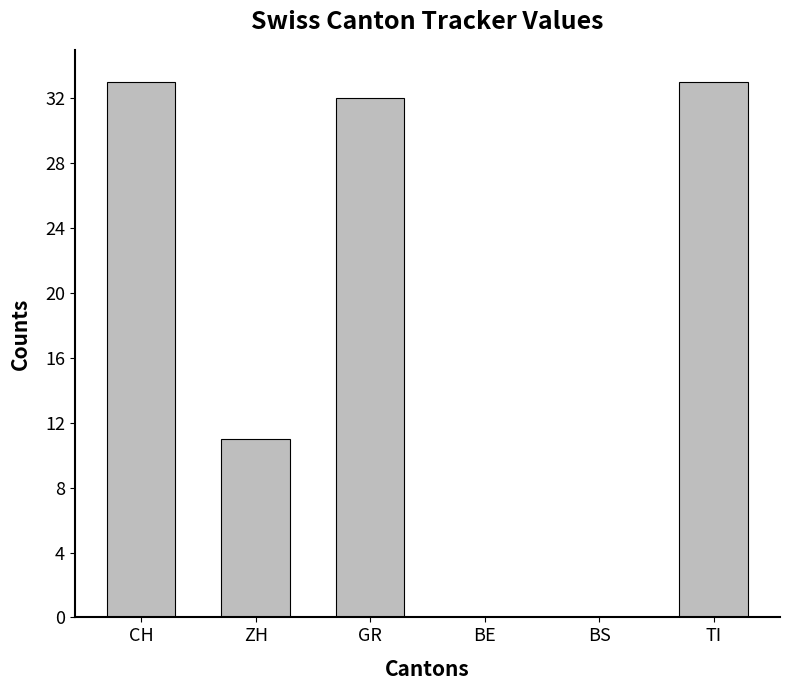

At which label does the data first exceed 32?

CH